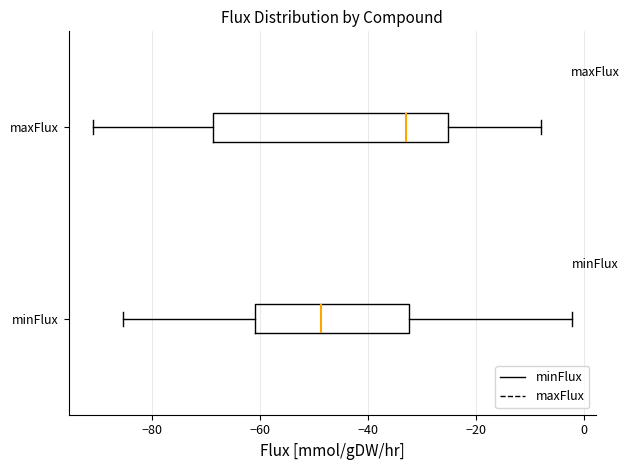

Reading bottom to top, read every box against the x-axis: the position of its median line, the range the box covers, and the ends of its whiskers. The values are not printed on the chart, so give them approximately, as read against the axis.

minFlux: median -48, box -60 to -32, whiskers -86 to -2
maxFlux: median -32, box -68 to -26, whiskers -90 to -8